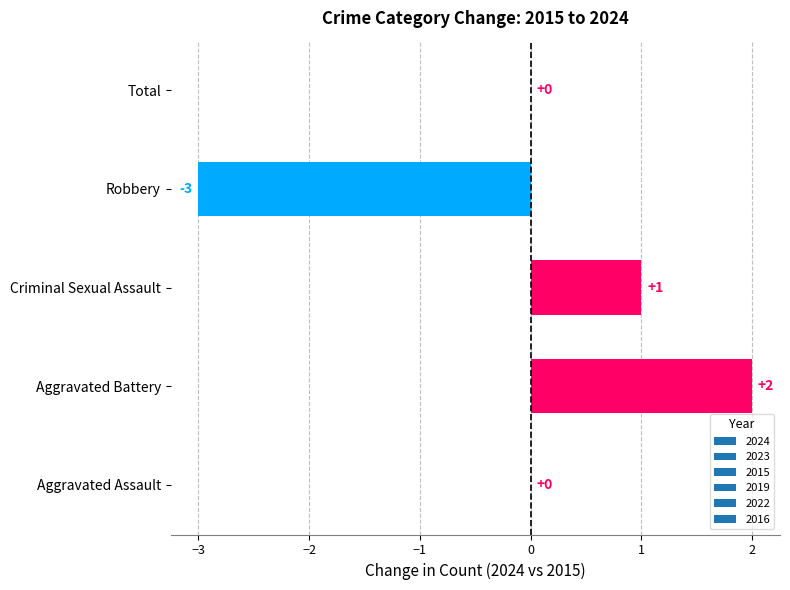

Which has a higher value, Aggravated Battery or Robbery?

Aggravated Battery